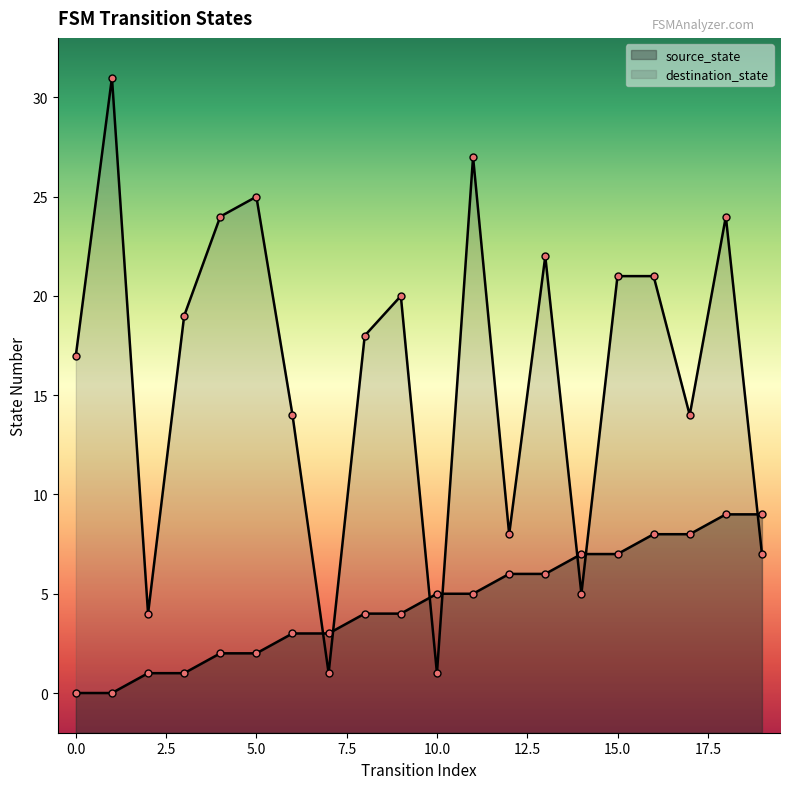

At which category is the sum across all series the highest?

18